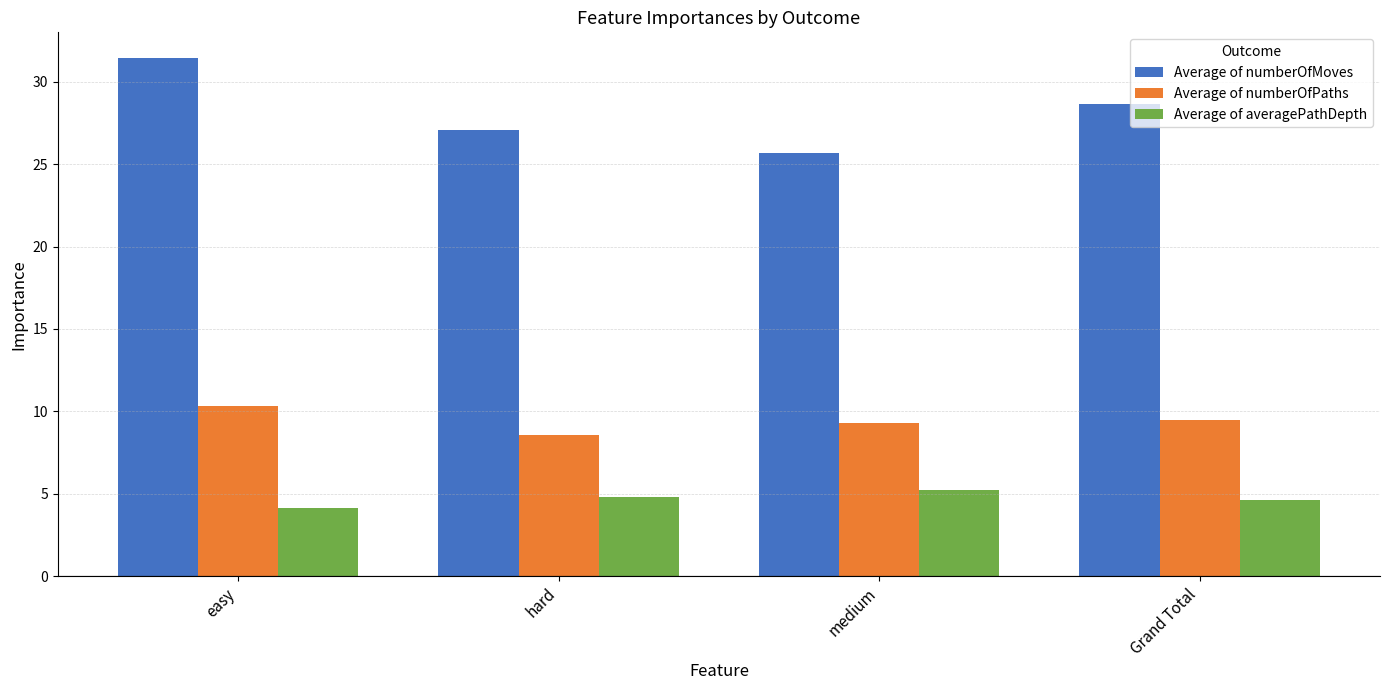

Where is Average of averagePathDepth nearest to the value 4?

easy